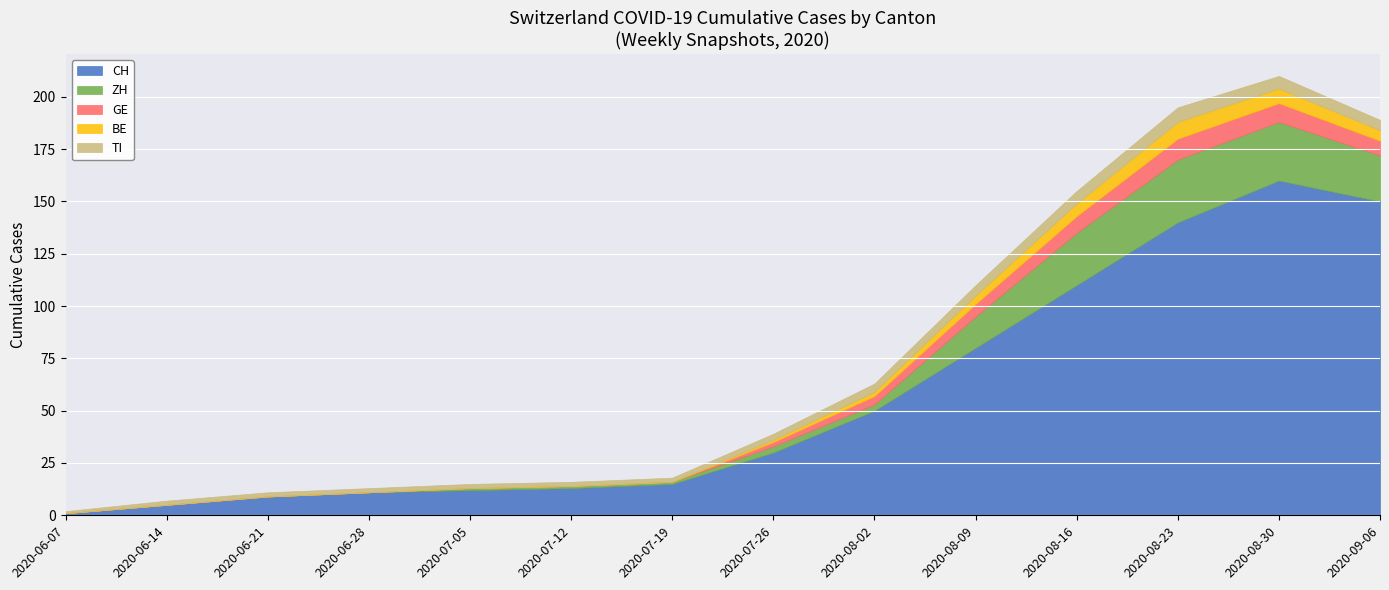

At how many categories does at least one series exceed 32?

6